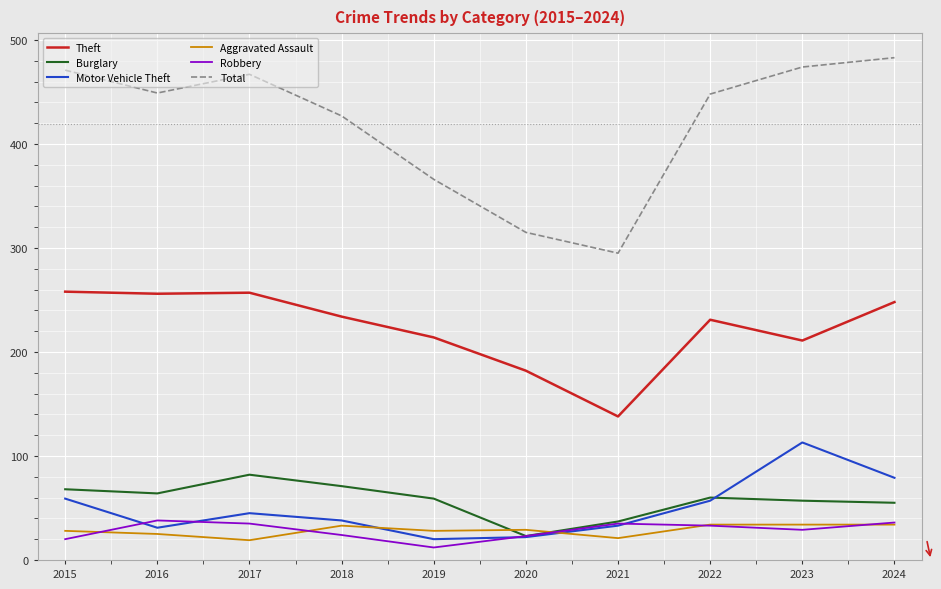

How many series are shown in this chart?

6